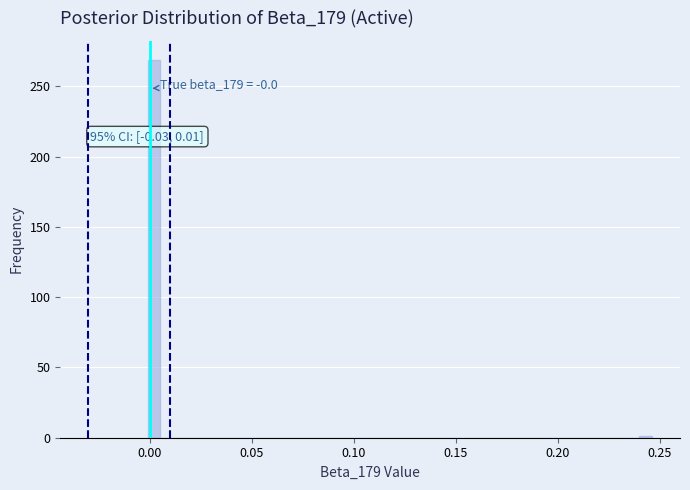

Read against the x-axis, roughly where is the centre of the tallest bar?

0.000